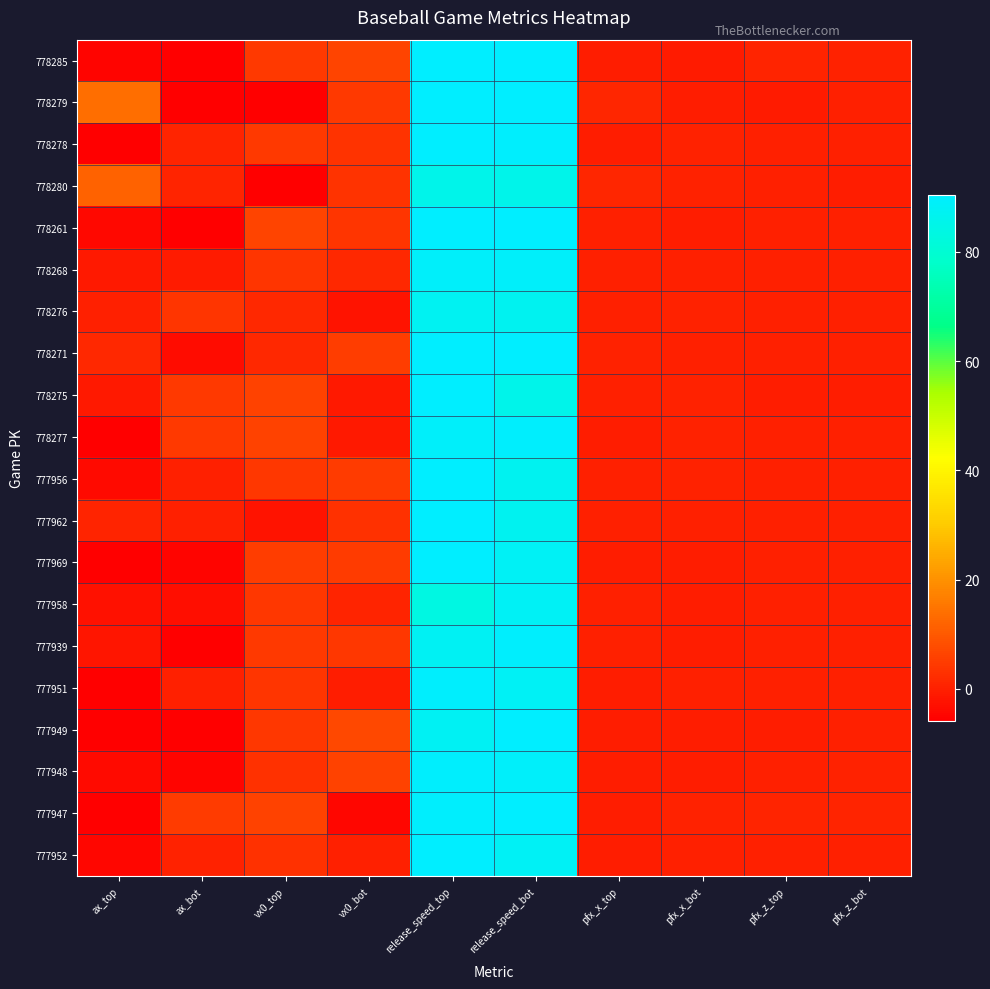

What is the difference between the highest and lowest values at vx0_top?

13.8